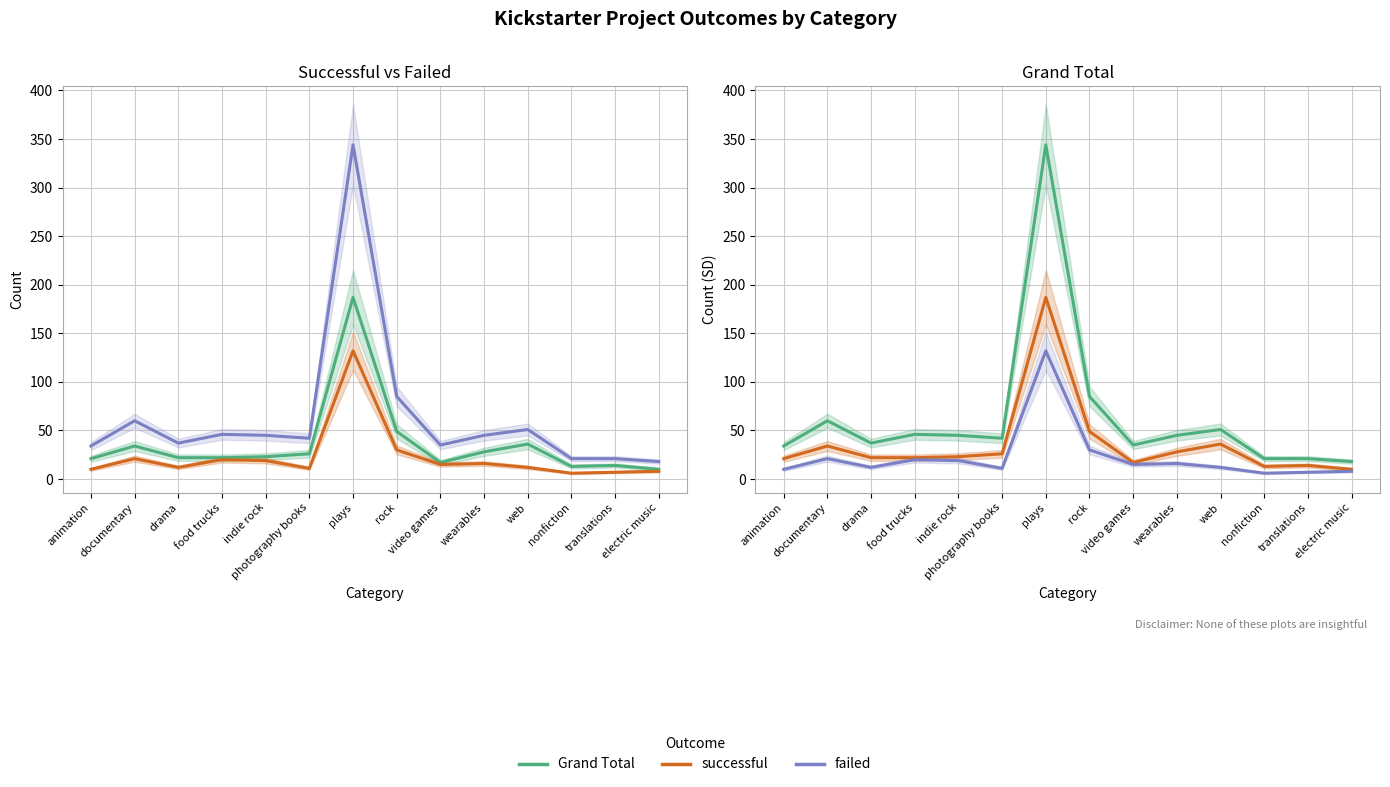

The Grand Total series shows 16 at drama. True or false?

False